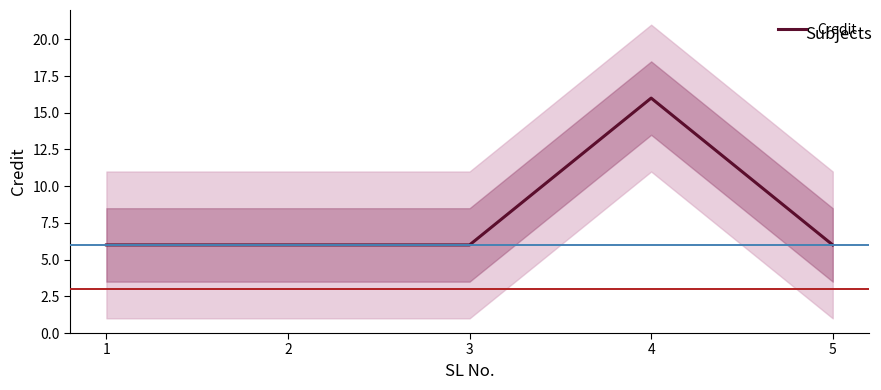

Reading left to right, extract all data points from this chart.

1=6	2=6	3=6	4=16	5=6